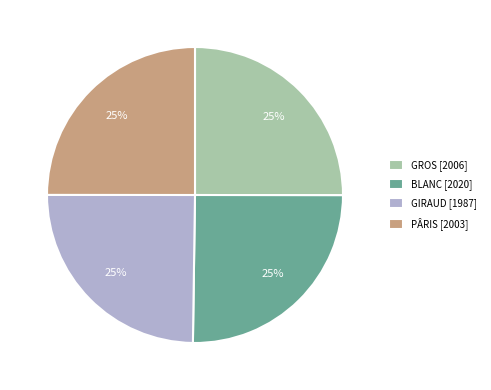

How many segments does this pie chart have?

4